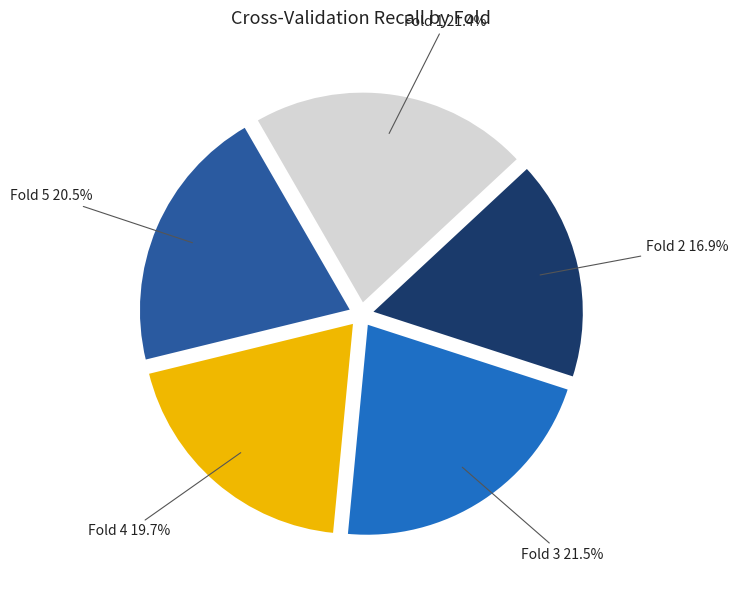

Does any single category account for the majority?

No